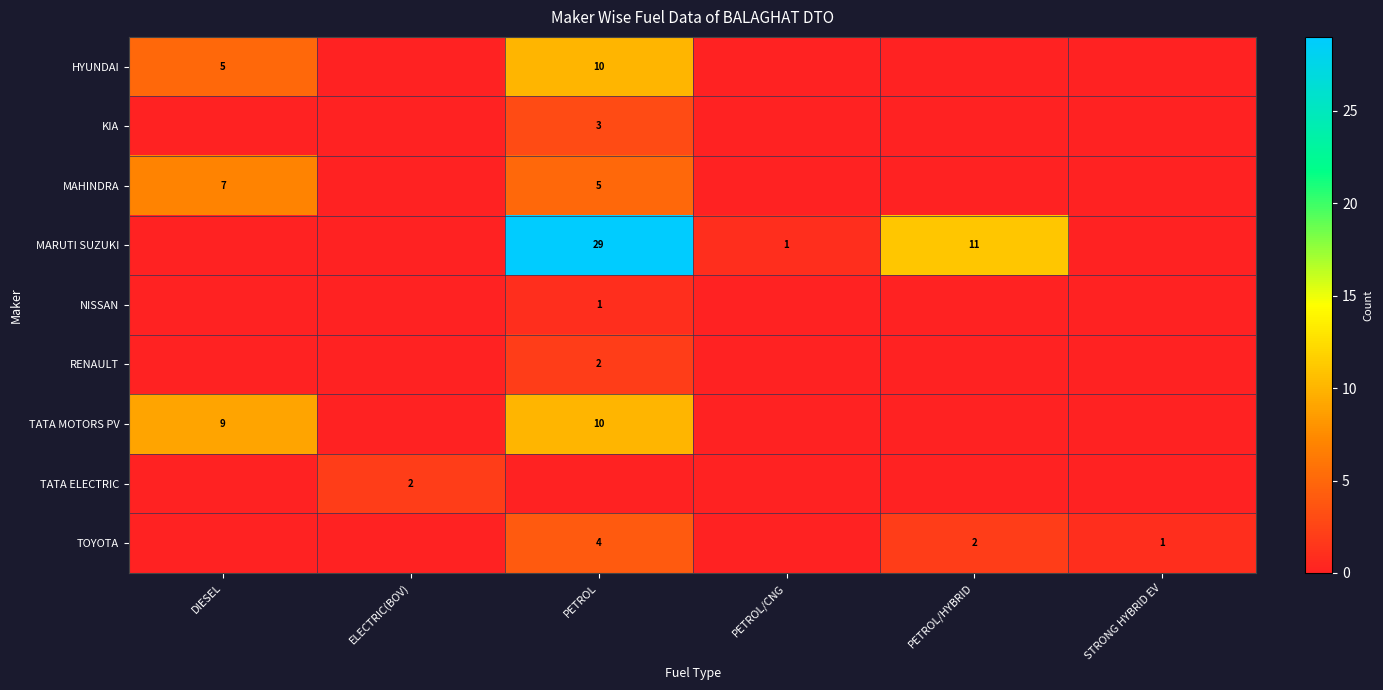

What is the total value across all series at PETROL/HYBRID?

13